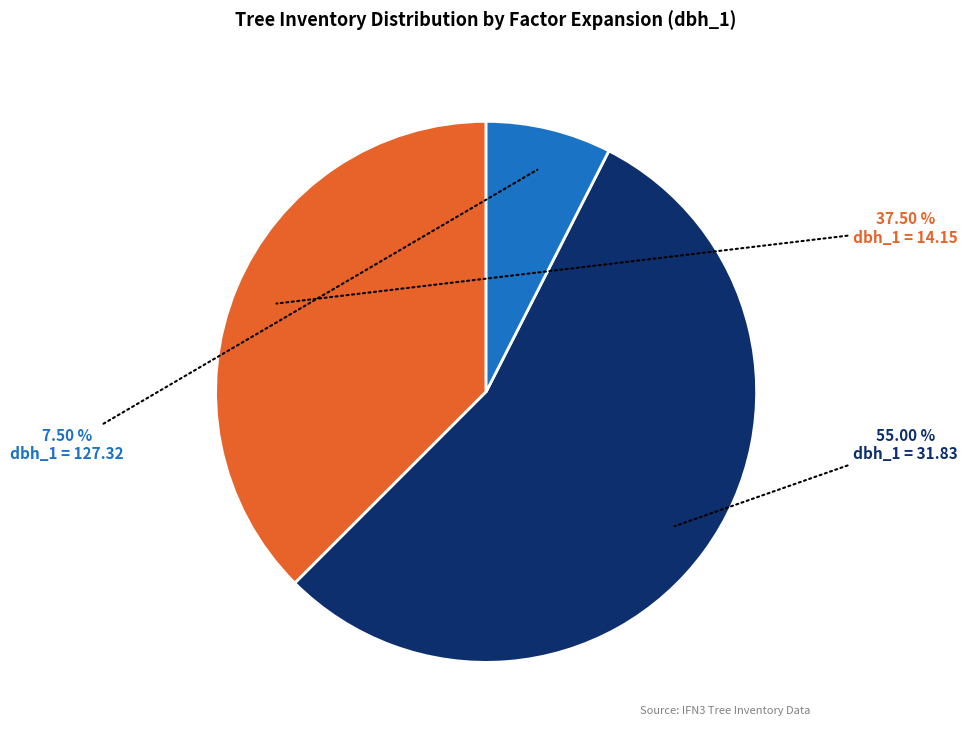

Is there a majority slice in this chart?

Yes